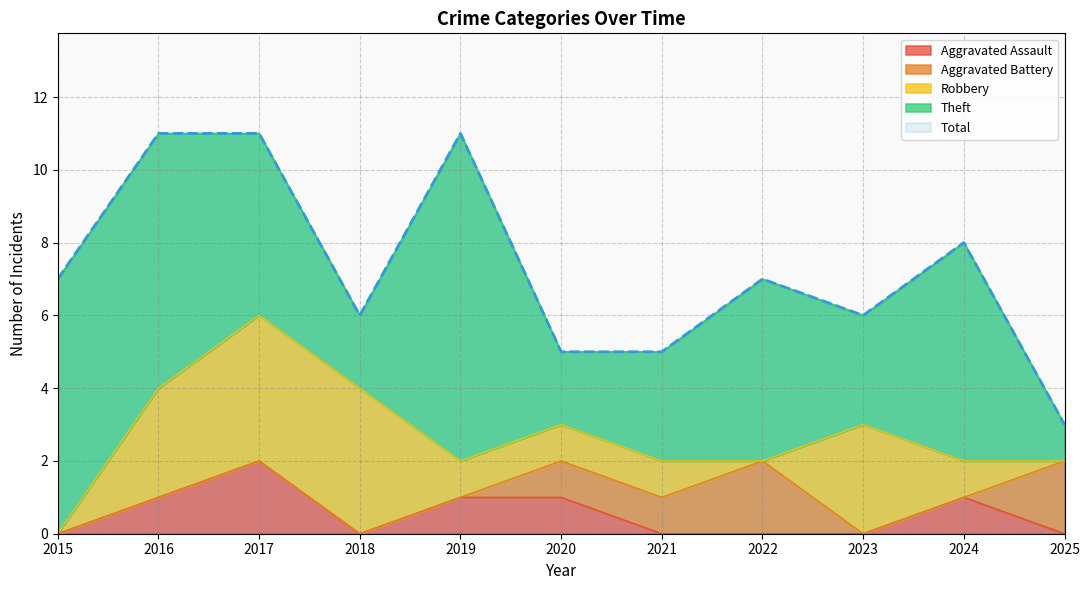

In Total, how many points are lower than both neighbors (excluding endpoints)?

2